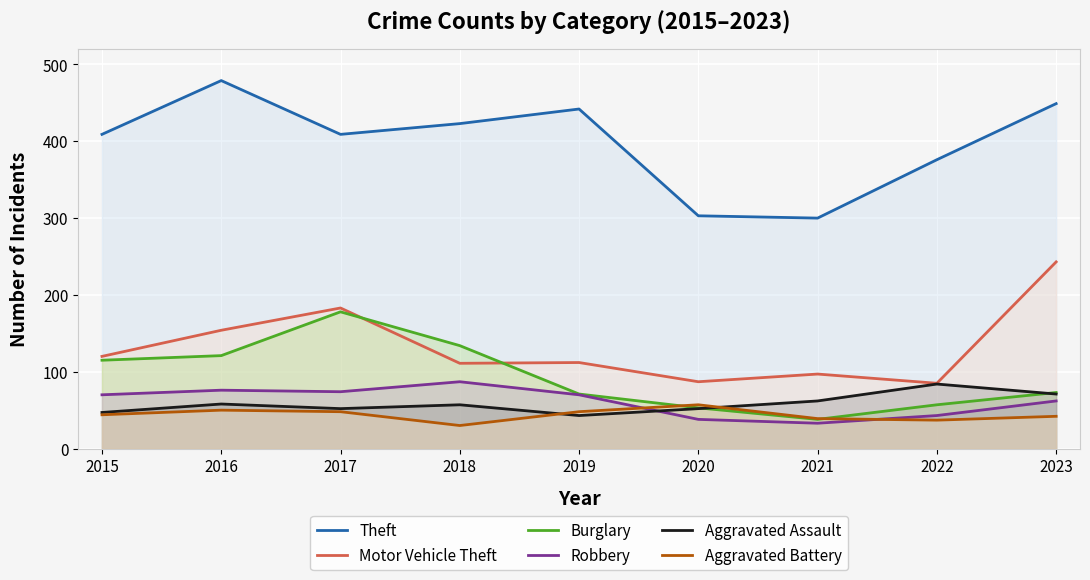

True or false: Aggravated Battery and Theft cross at least once.

False